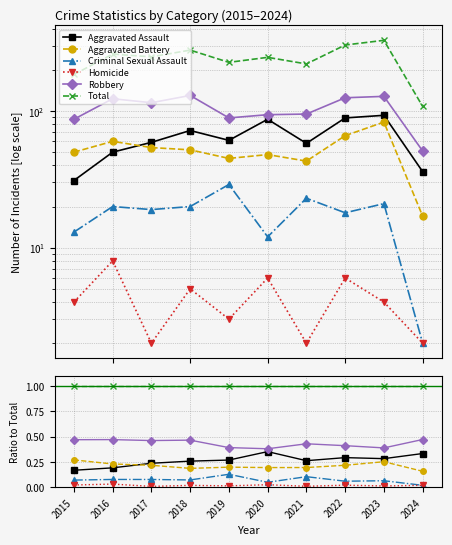

Between 2022 and 2021, which is larger?

2022